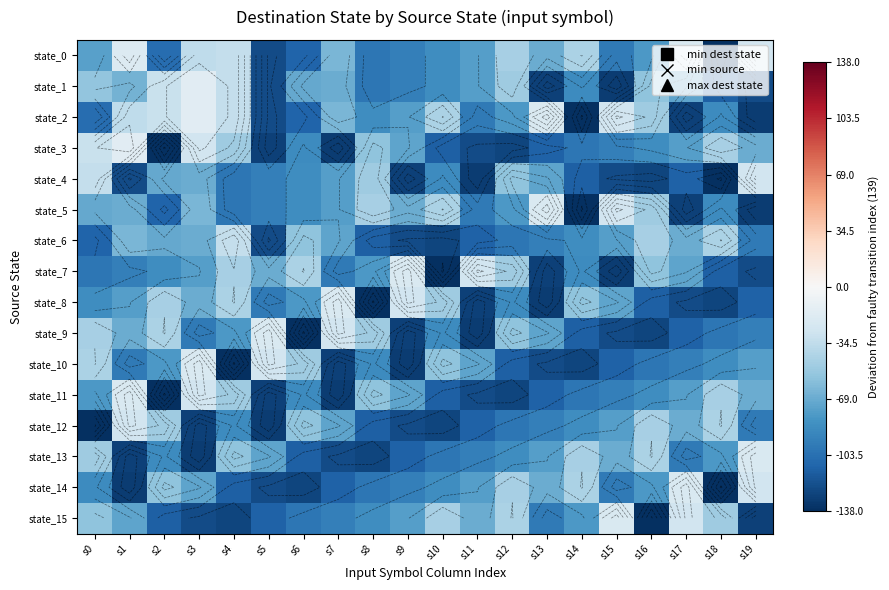

What is the sum of all state_11 values?

-1734